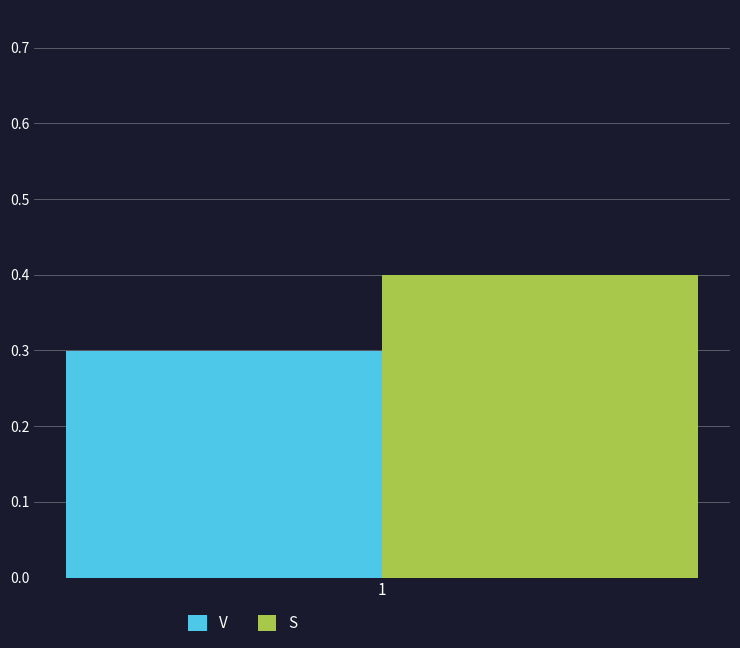

List the labels in order of V value, largest first.

1